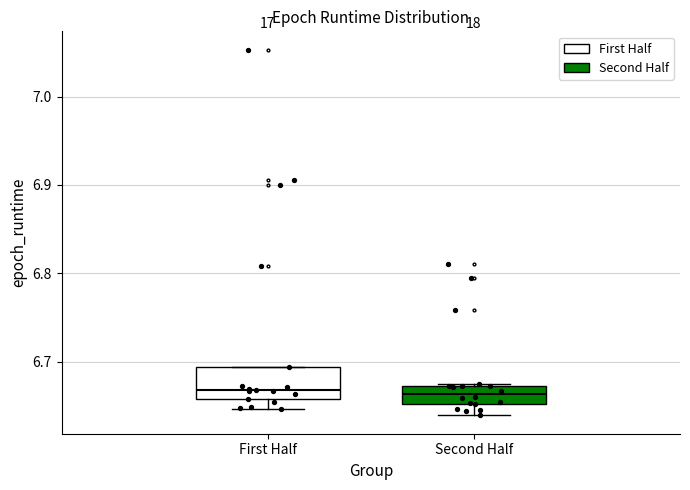

Reading left to right, read every box against the y-axis: the position of its median line, the range the box covers, and the ends of its whiskers. The values are not printed on the chart, so give them approximately, as read against the axis.

First Half: median 6.67, box 6.66 to 6.69, whiskers 6.65 to 6.69
Second Half: median 6.66, box 6.65 to 6.67, whiskers 6.64 to 6.67